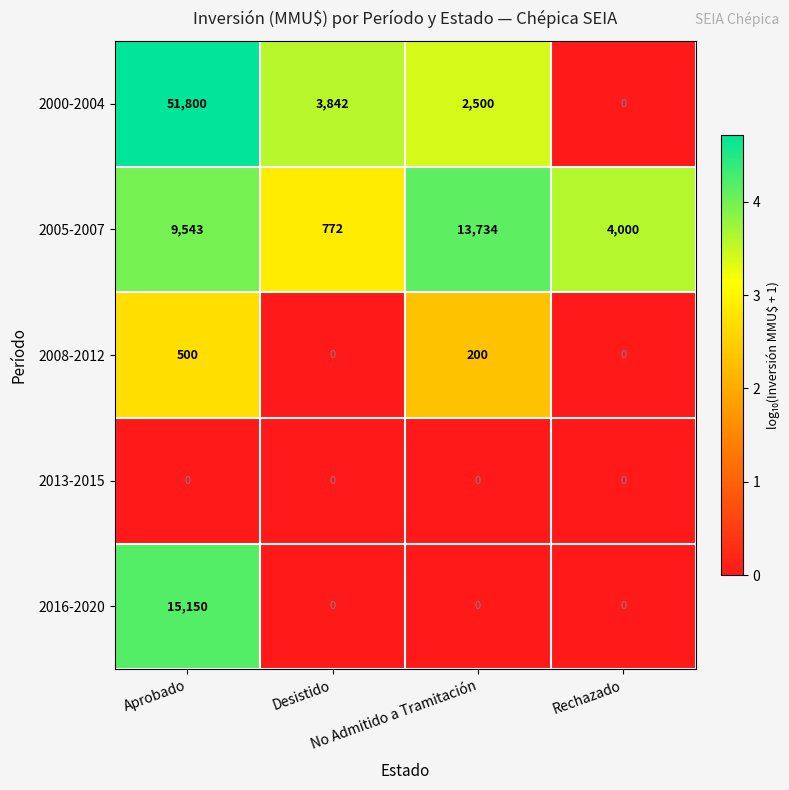

List the series in order of their peak value, highest first.

2000-2004, 2016-2020, 2005-2007, 2008-2012, 2013-2015